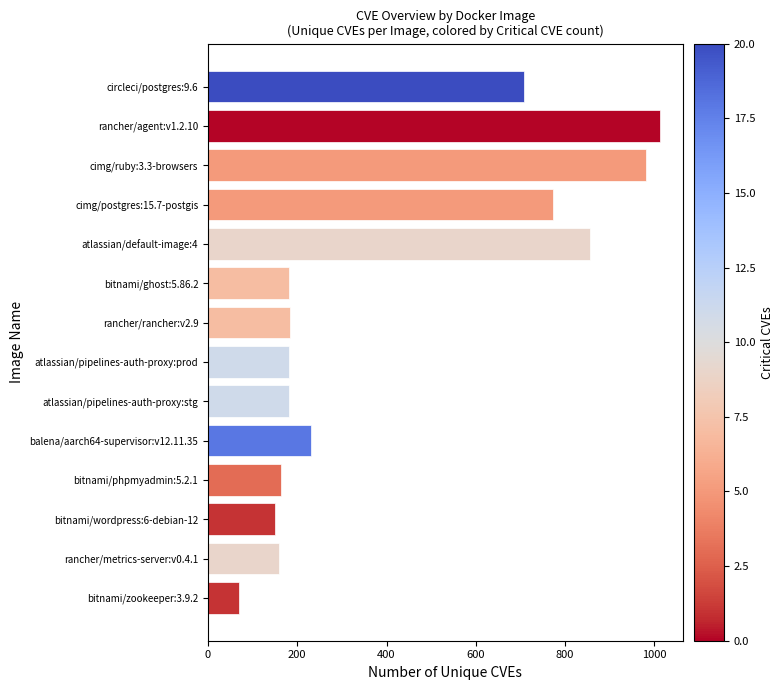

What is the label of the 1st bar from the bottom?

bitnami/zookeeper:3.9.2